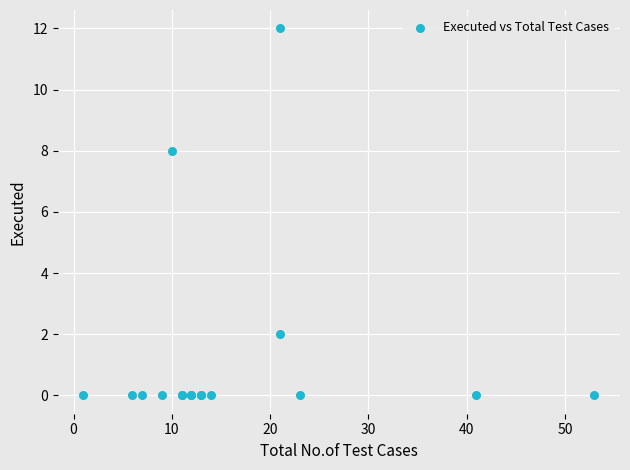

What Y value in the scatter plot is closest to 6?

8